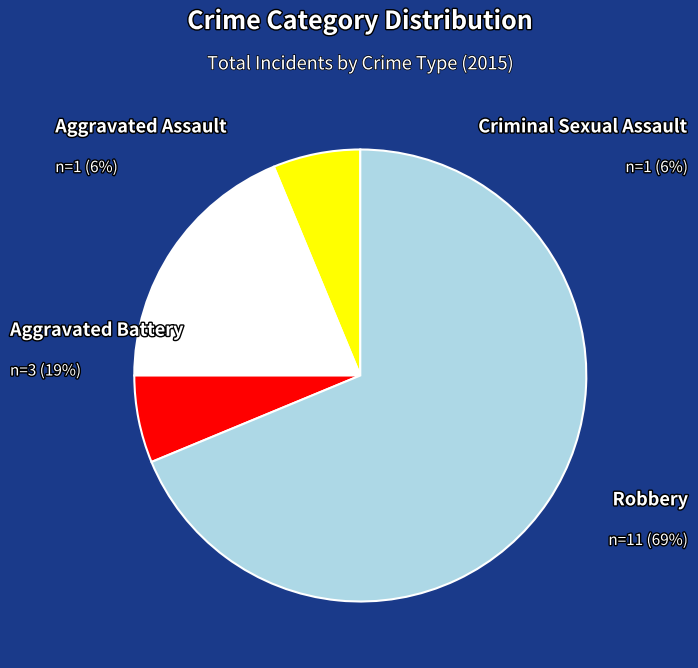

The Aggravated Battery slice represents 31% of the pie. True or false?

False